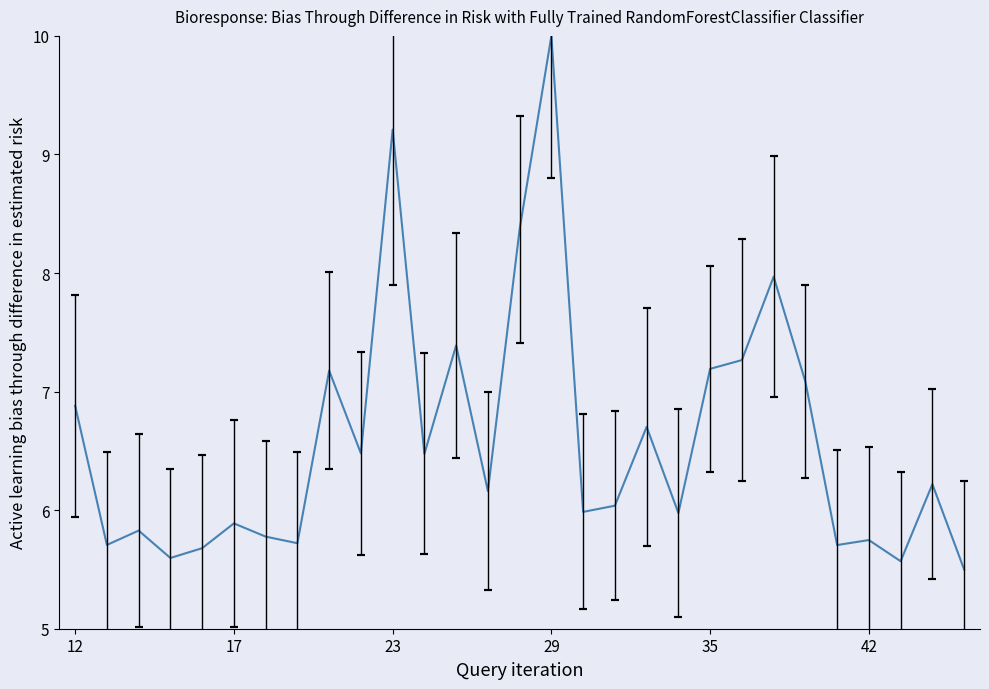

What is the difference between the maximum and minimum values?

4.5